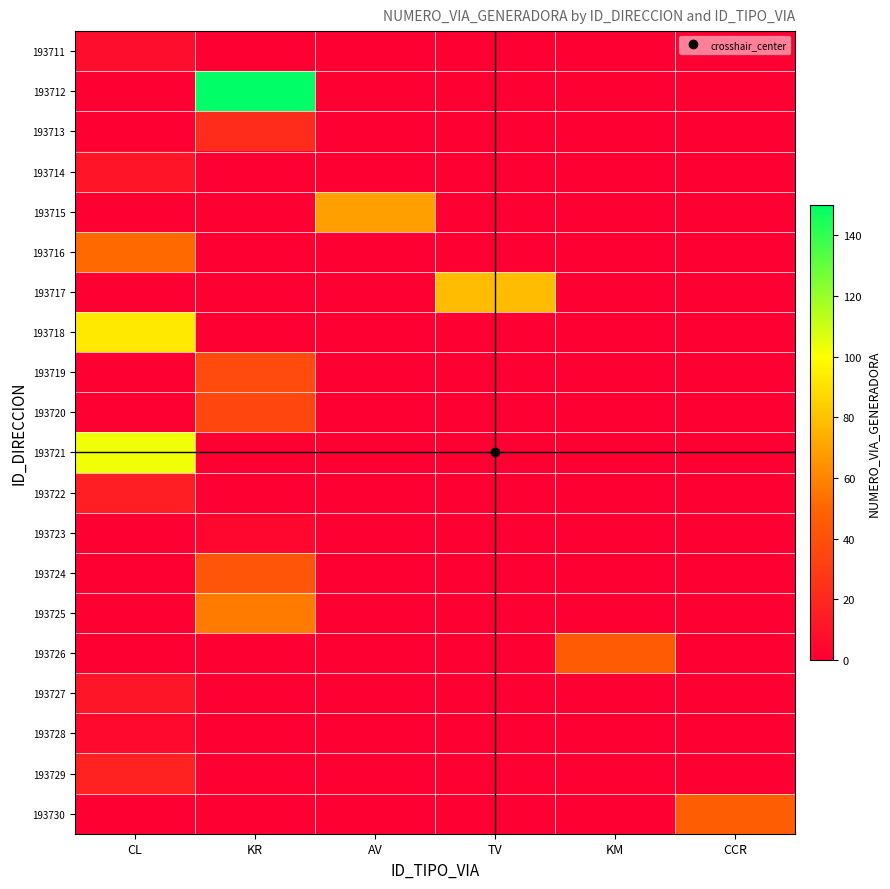

What is the greatest value displayed?

150